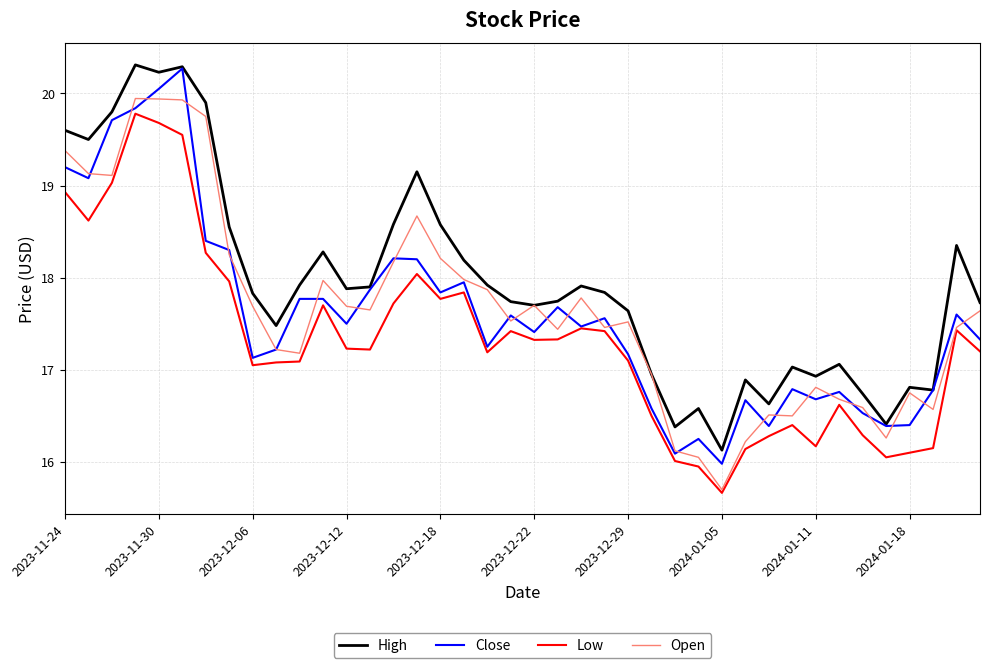

True or false: Low and High intersect in this chart.

False